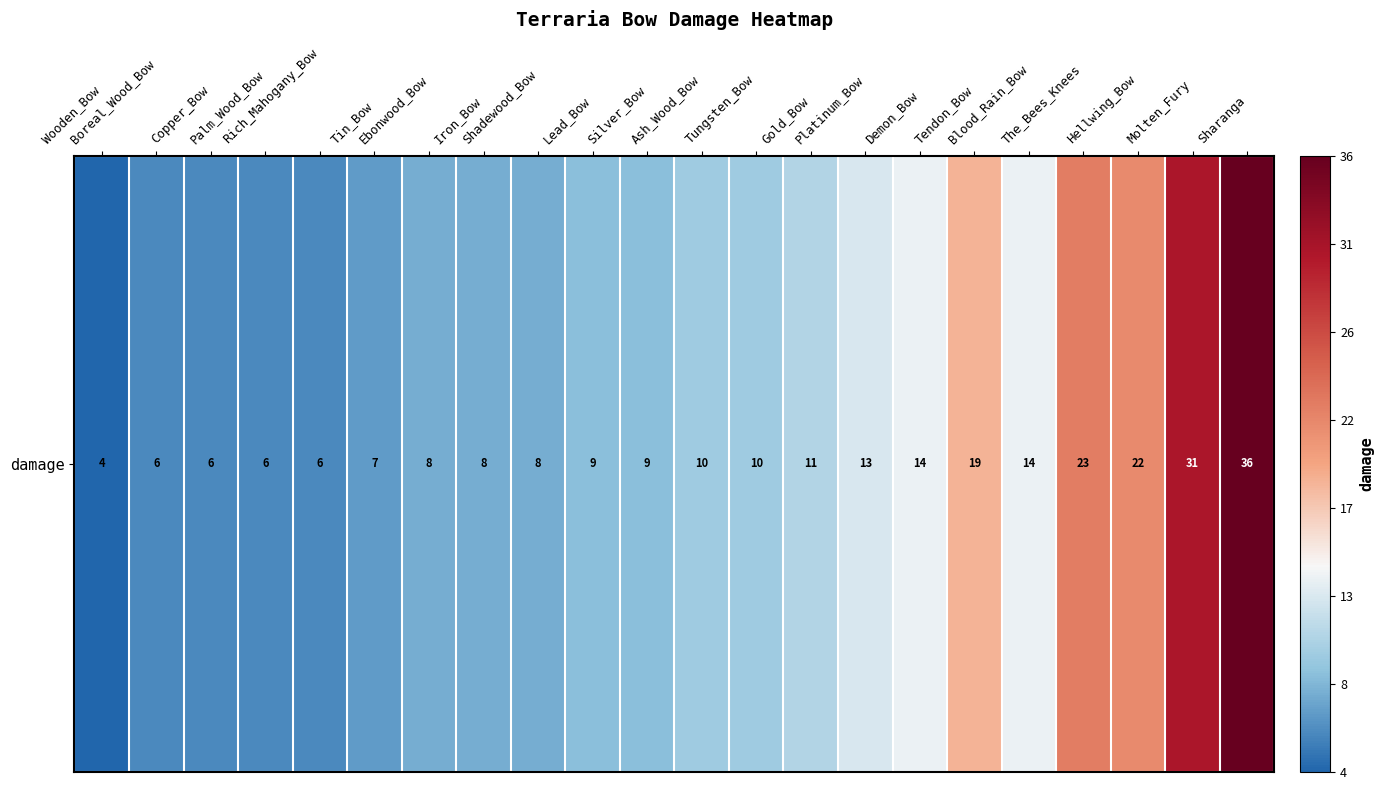

What is the difference between the maximum and minimum values?

32